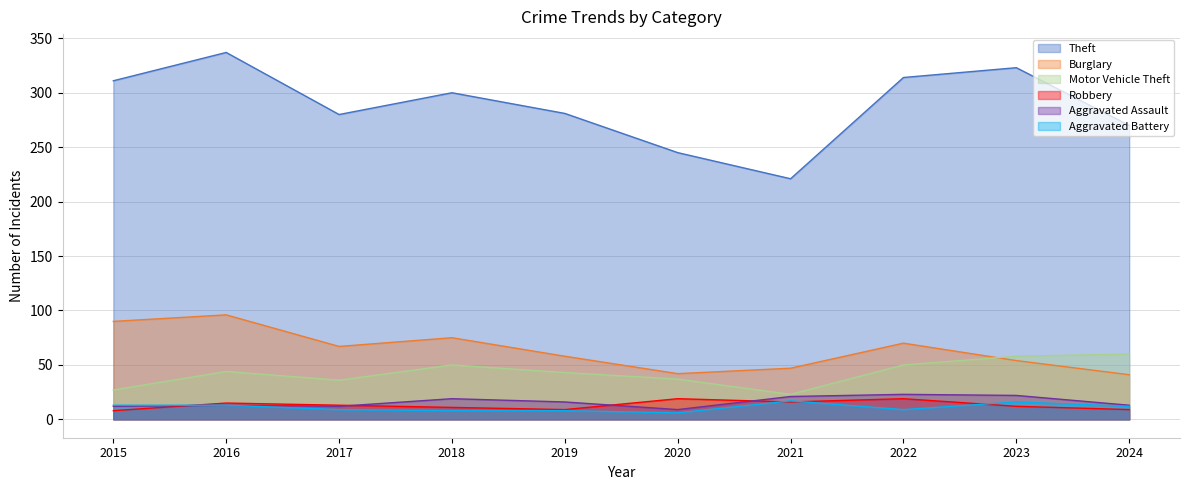

Reading left to right, what are all the values shown in this chart?

Theft: 311	337	280	300	281	245	221	314	323	270
Burglary: 90	96	67	75	58	42	47	70	54	41
Motor Vehicle Theft: 27	44	36	50	43	37	23	50	58	60
Robbery: 8	15	13	11	9	19	16	19	12	9
Aggravated Assault: 12	13	12	19	16	9	21	23	22	13
Aggravated Battery: 13	13	9	8	8	6	17	9	16	12